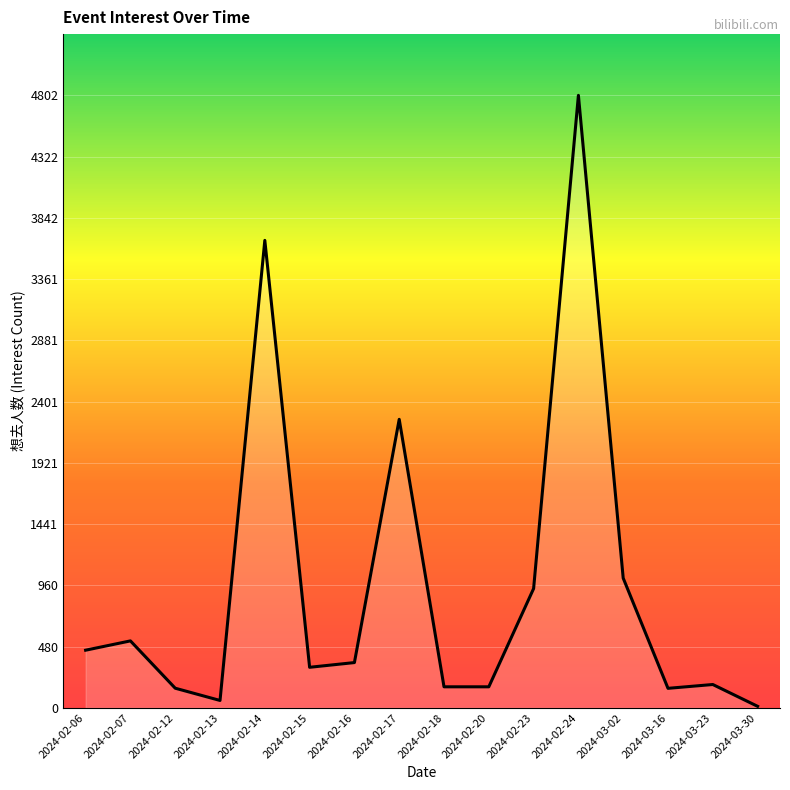

What is the maximum value shown in the chart?

4802